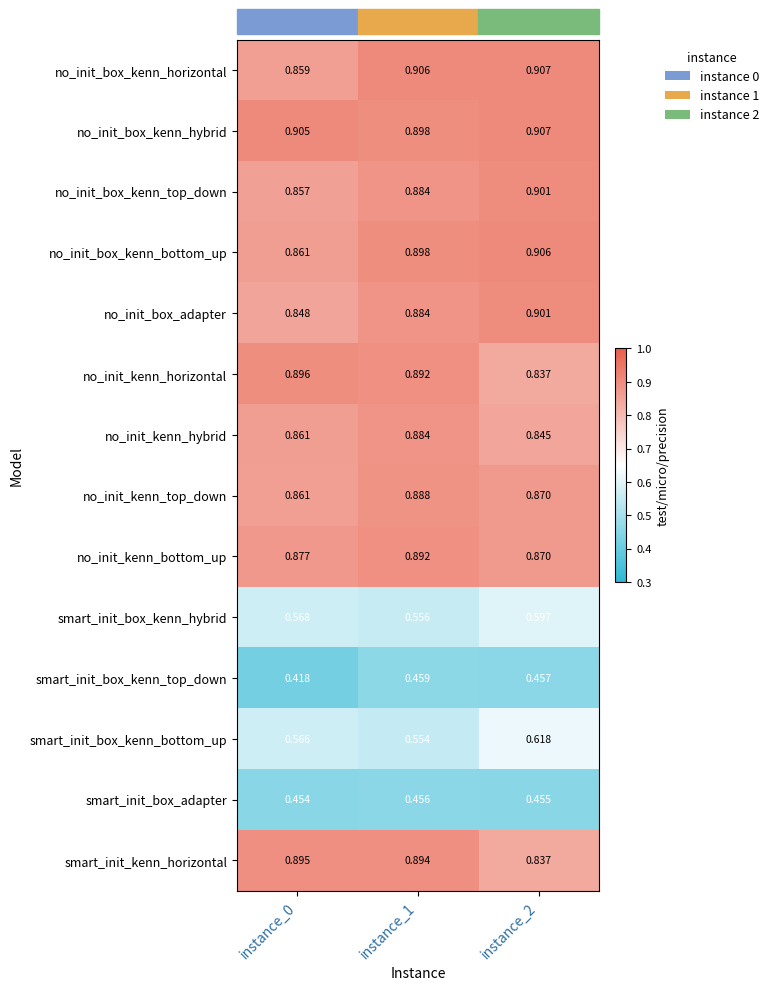

Which series has the largest range (max minus min)?

smart_init_box_kenn_bottom_up